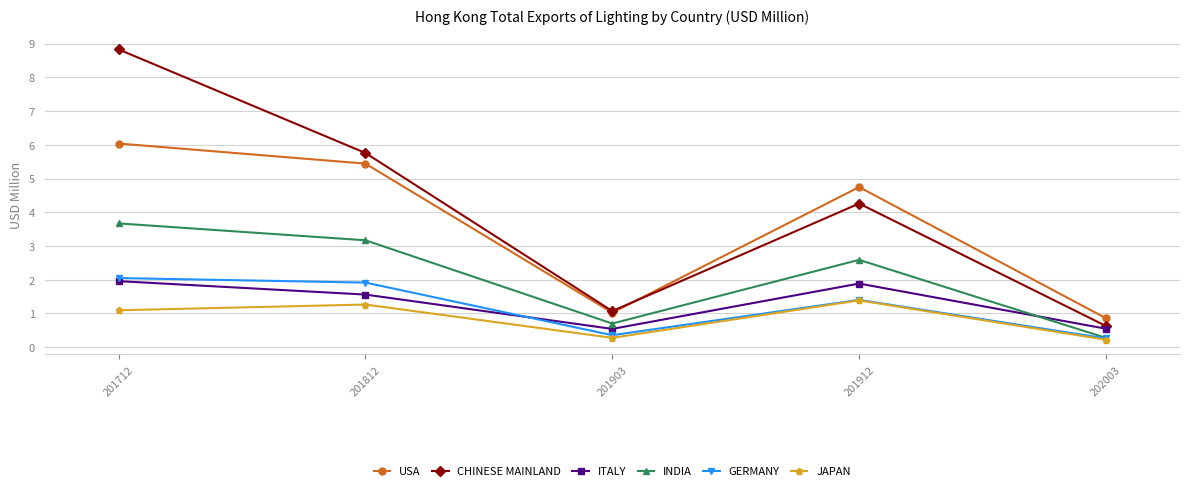

At which category does ITALY reach its first local valley?

201903